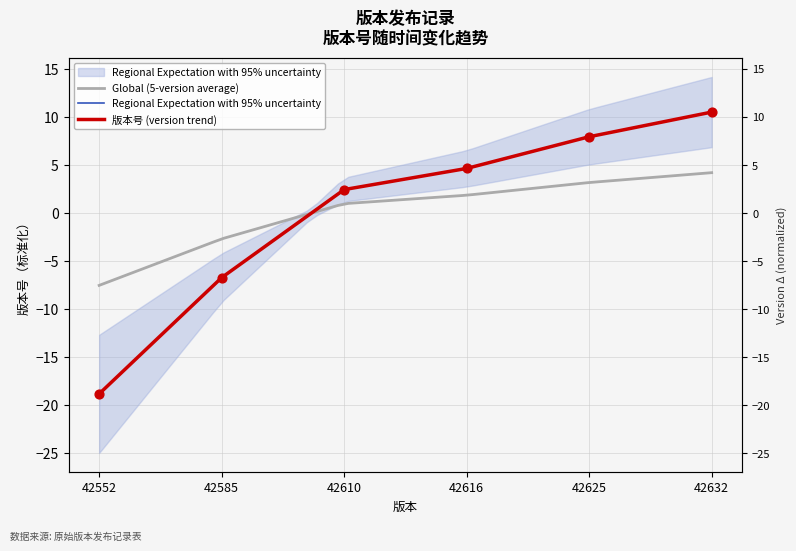

What is the change in value from 42552 to 42610?

+21.3